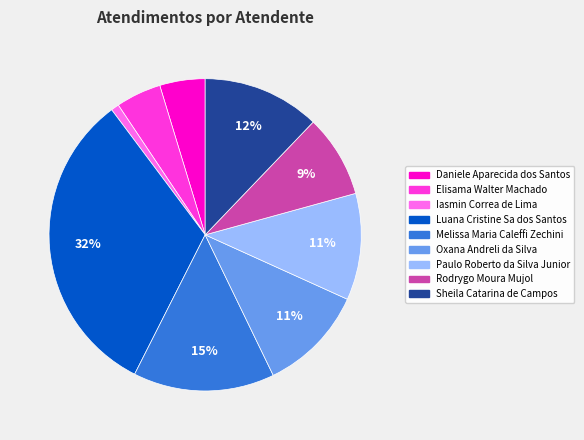

What is the smallest slice in the pie chart?

Iasmin Correa de Lima